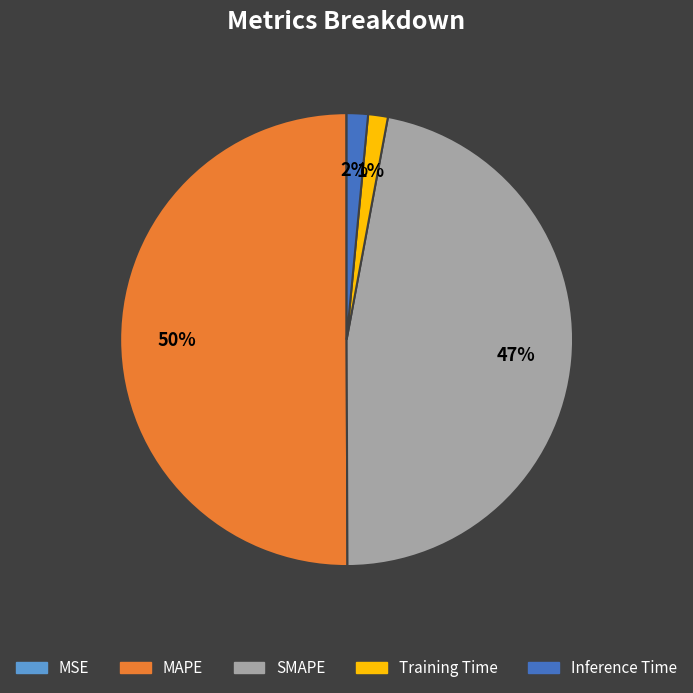

To the nearest percent, what percentage of the pie is Training Time?

1%